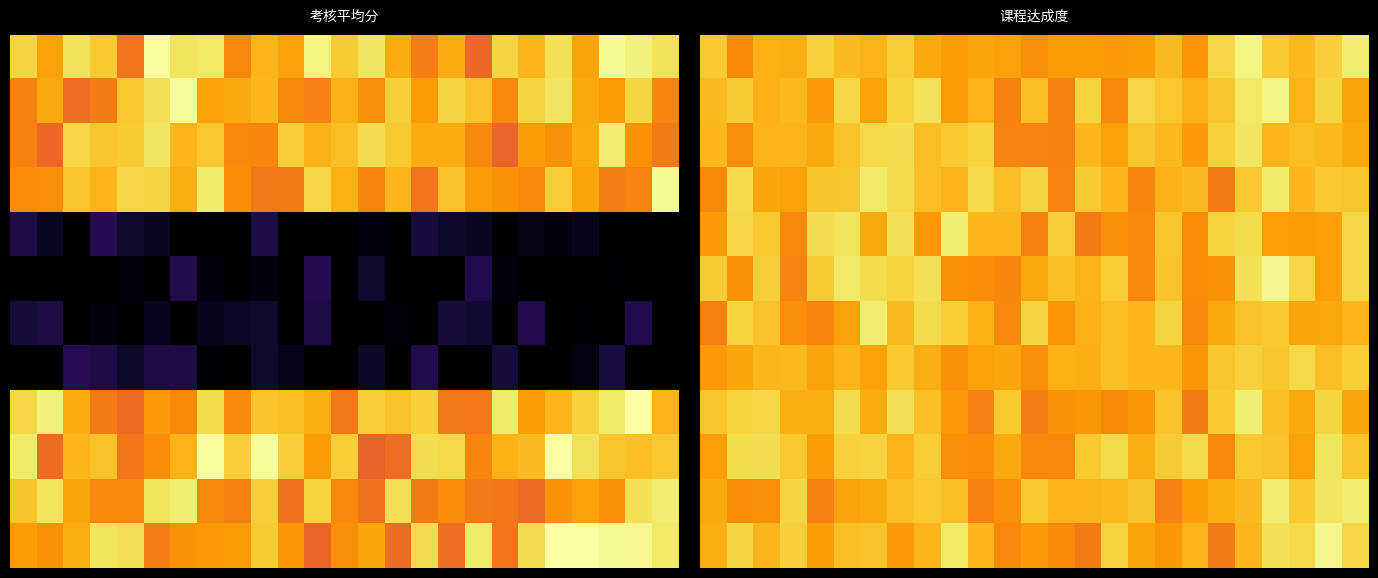

What is the minimum value shown in the chart?

71.0